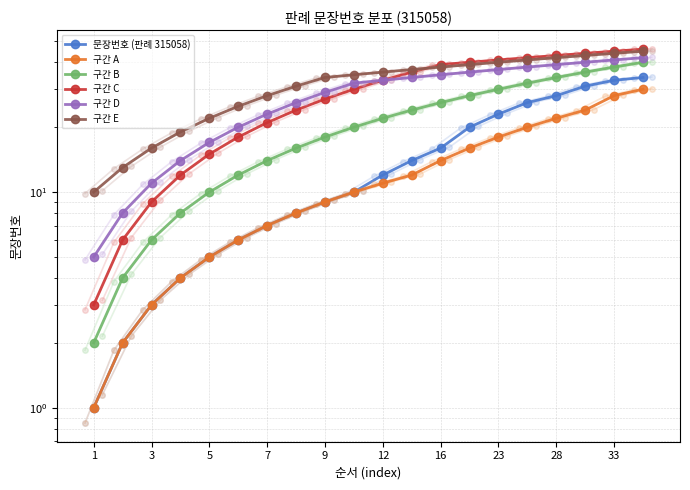

Read the 구간 D value at 16, to the nearest 5.

35